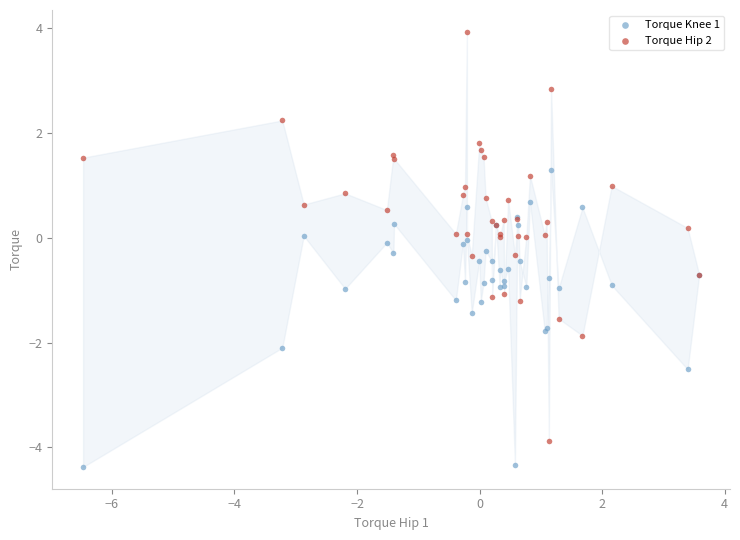

Which series reaches the maximum Y coordinate?

Torque Hip 2